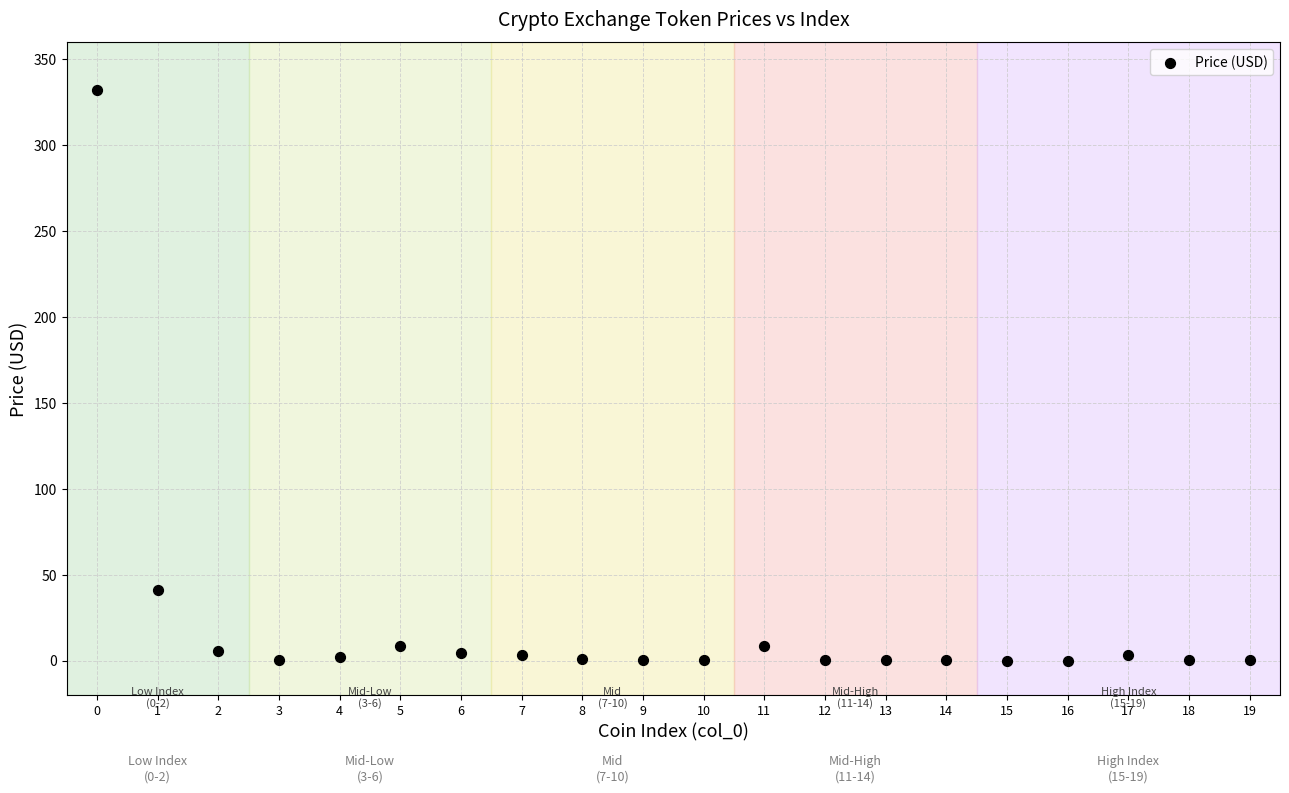

What is the range of Y values (max minus min)?

332.0